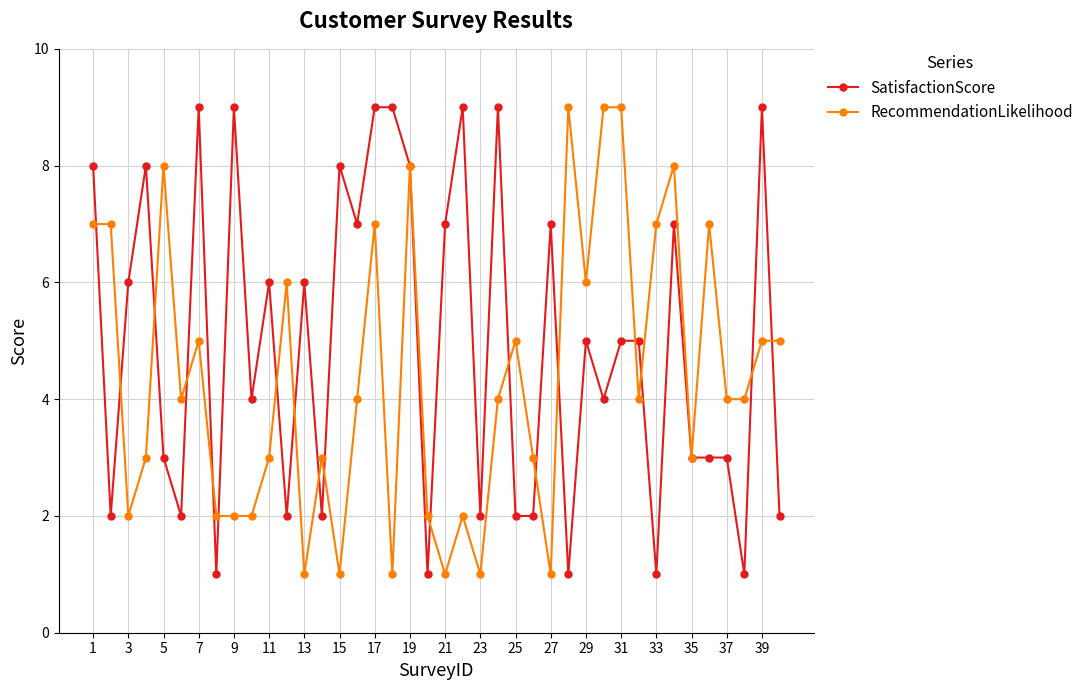

What is the maximum value for RecommendationLikelihood?

9